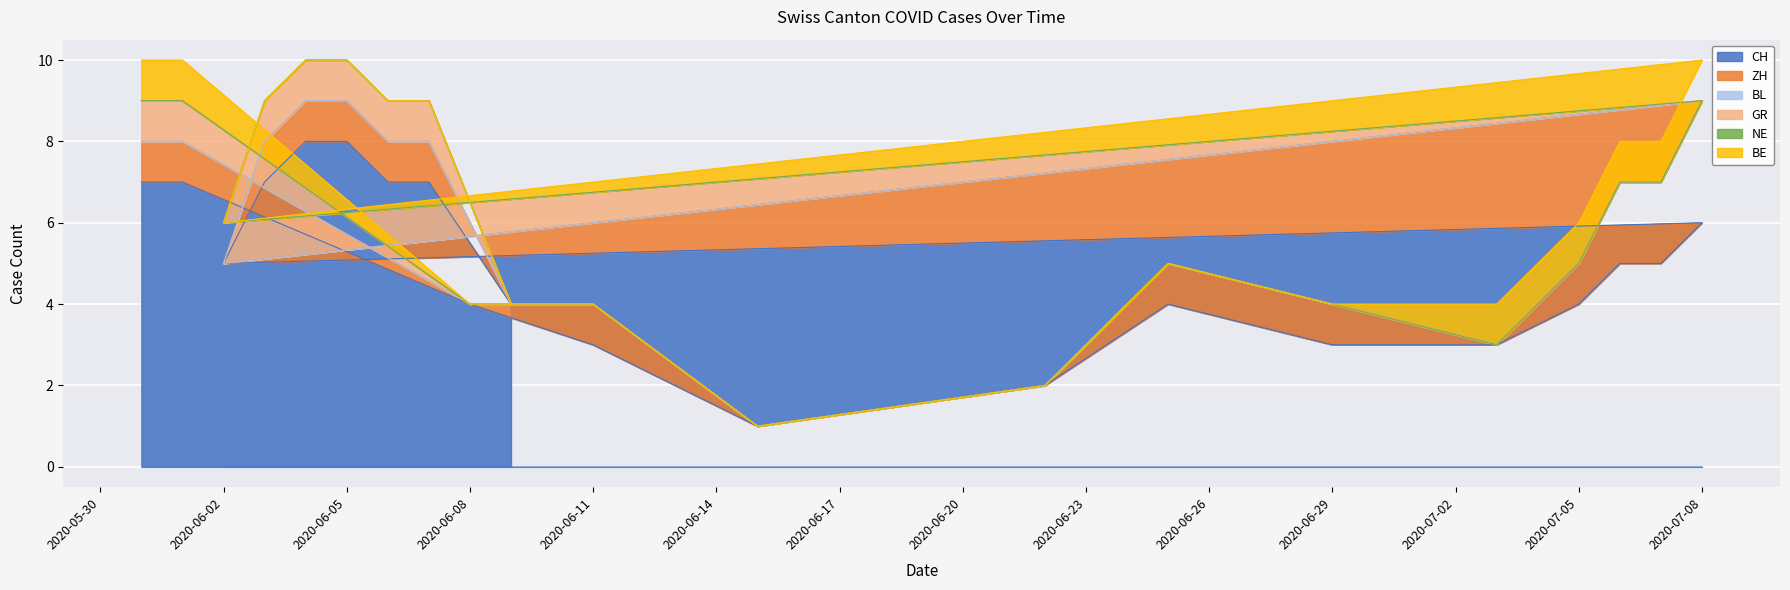

What is the spread (max minus min) of values at 2020-06-07?

7